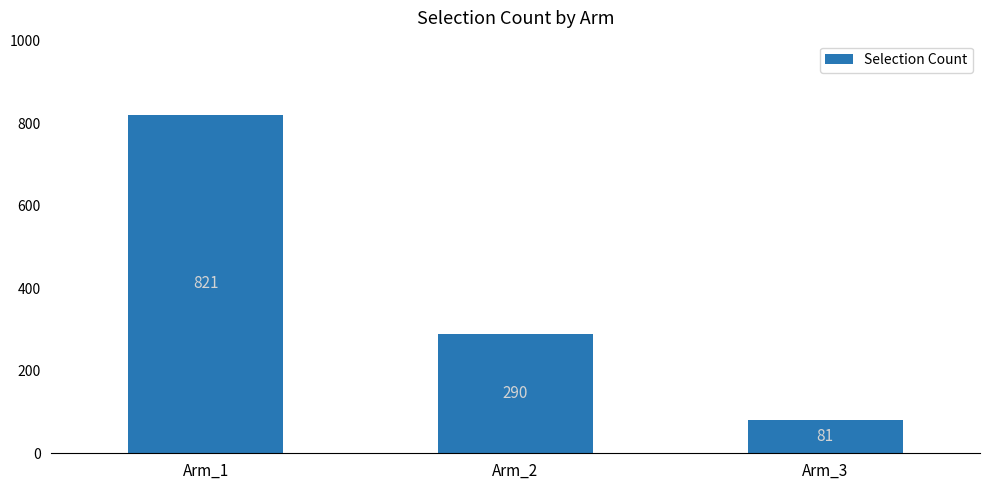

What is the greatest value displayed?

821